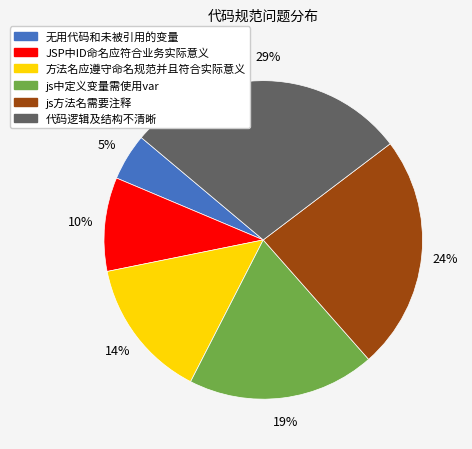

To the nearest percent, what percentage of the pie is js方法名需要注释?

24%